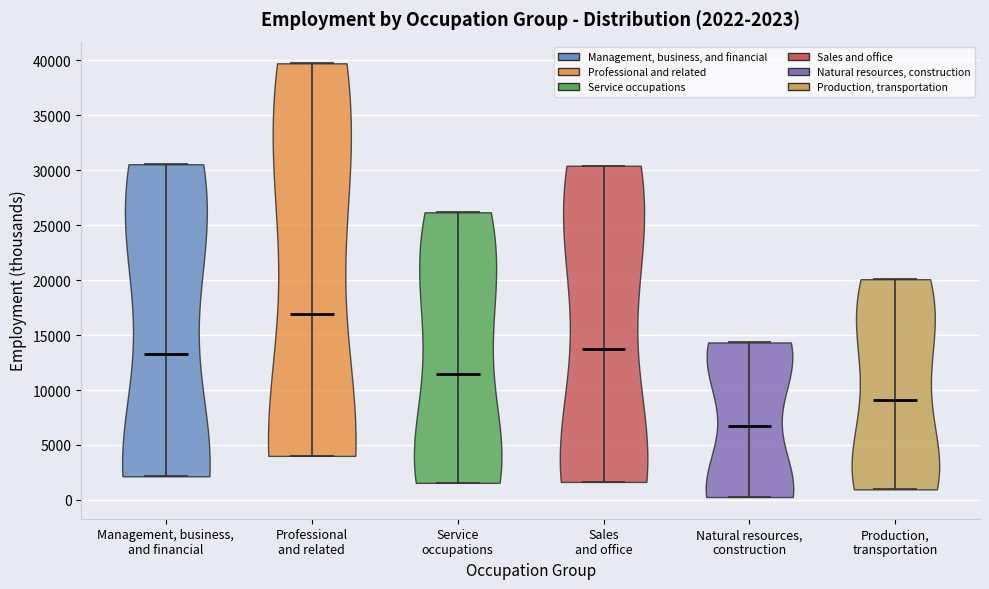

Which violin has the highest median line?

Professional and related